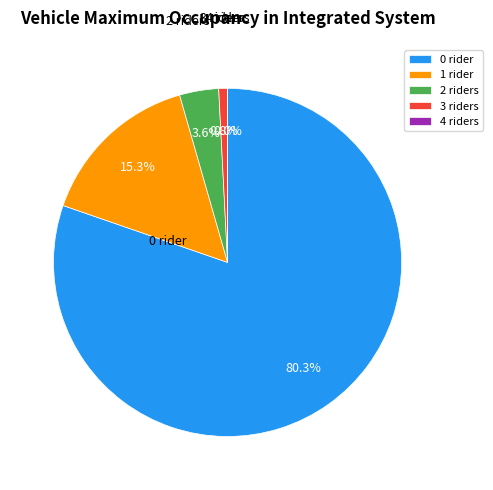

Between 2 riders and 3 riders, which is larger?

2 riders